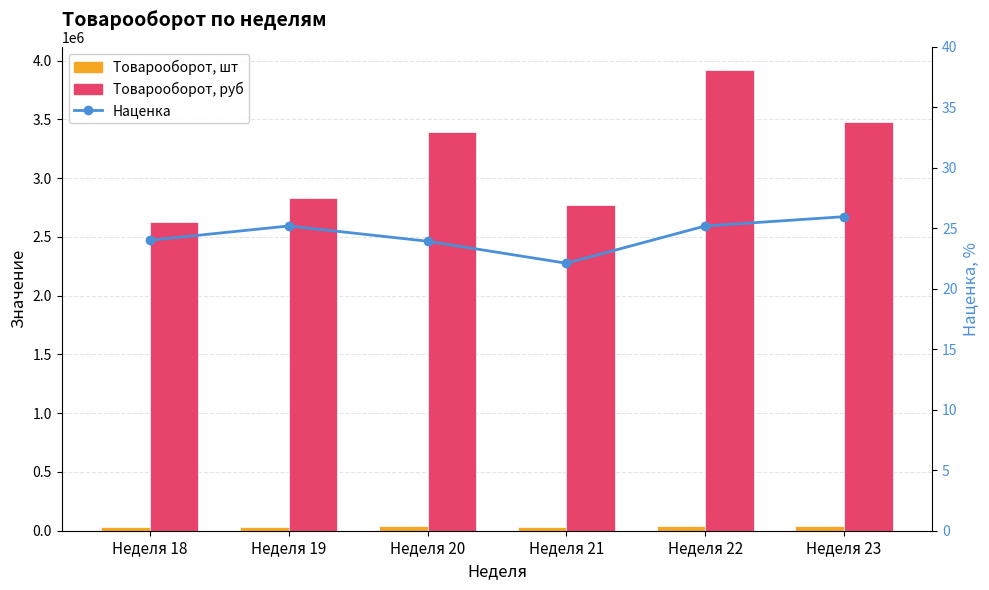

Between Неделя 23 and Неделя 22, which is larger?

Неделя 22